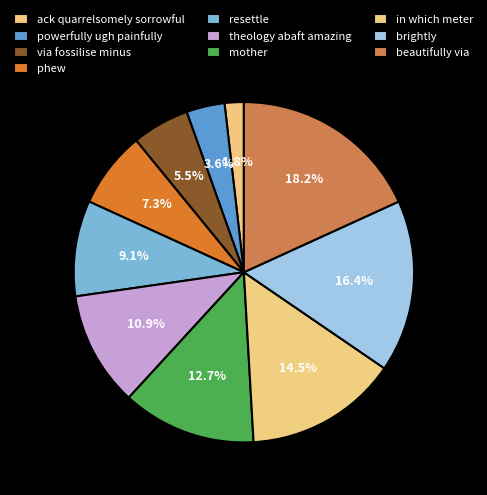

Count the number of slices in the pie.

10